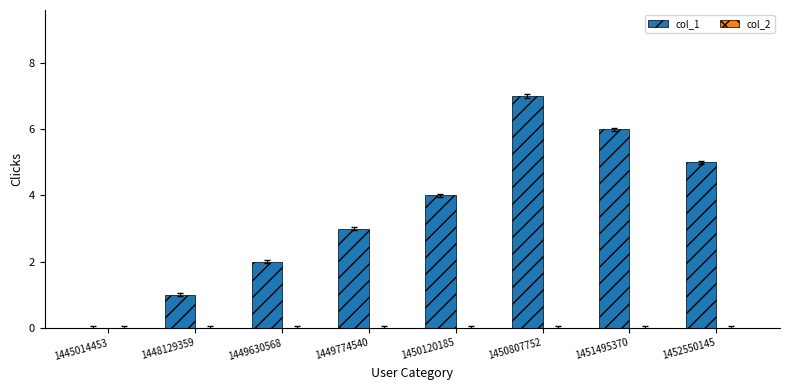

What is the change in value from 1448129359 to 1450120185?

+3